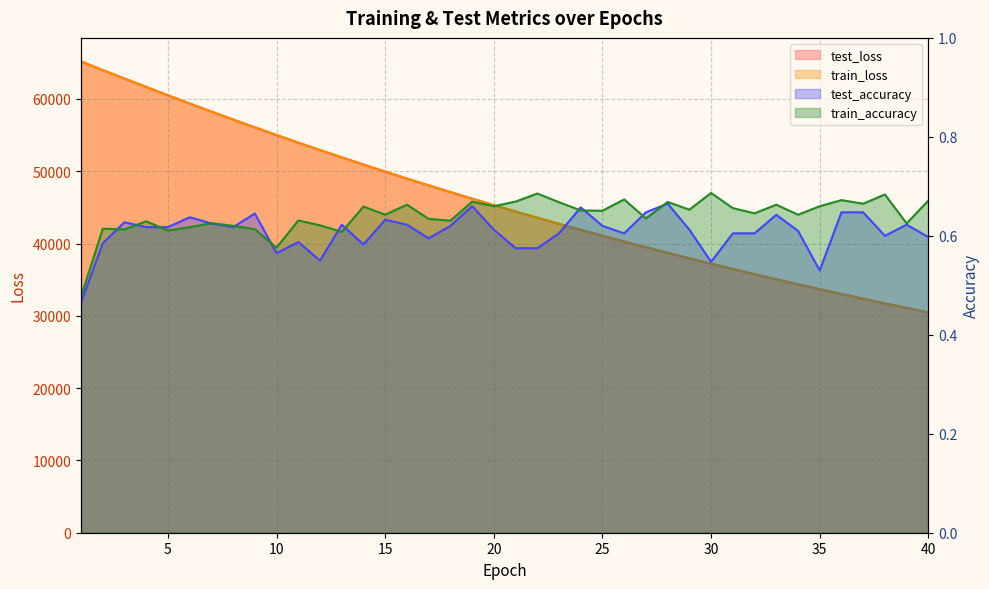

Reading right to left, transcribe all the data shown in this chart.

test_loss: 30476.9	31095.6	31725.4	32367.4	33021.4	33688.0	34367.2	35058.8	35763.4	36481.7	37212.7	37958.0	38716.8	39490.2	40277.3	41079.6	41896.5	42728.3	43575.6	44438.3	45316.6	46210.9	47121.8	48048.4	48991.7	49952.2	50928.8	51923.3	52934.2	53963.5	55010.7	56075.2	57157.3	58256.9	59374.7	60508.7	61658.3	62821.4	63995.1	65190.7
train_loss: 30476.6	31095.4	31725.1	32367.1	33021.1	33687.6	34367.0	35058.4	35763.2	36481.2	37212.4	37957.7	38716.7	39489.9	40277.2	41079.5	41896.3	42728.1	43575.3	44437.9	45316.3	46210.6	47121.5	48048.4	48991.5	49951.9	50928.6	51923.1	52934.3	53963.5	55010.7	56075.0	57157.5	58257.1	59374.8	60508.5	61658.0	62821.6	63994.6	65189.3
test_accuracy: 0.6	0.6	0.6	0.6	0.6	0.5	0.6	0.6	0.6	0.6	0.5	0.6	0.7	0.6	0.6	0.6	0.7	0.6	0.6	0.6	0.6	0.7	0.6	0.6	0.6	0.6	0.6	0.6	0.5	0.6	0.6	0.6	0.6	0.6	0.6	0.6	0.6	0.6	0.6	0.5
train_accuracy: 0.7	0.6	0.7	0.7	0.7	0.7	0.6	0.7	0.6	0.7	0.7	0.7	0.7	0.6	0.7	0.7	0.7	0.7	0.7	0.7	0.7	0.7	0.6	0.6	0.7	0.6	0.7	0.6	0.6	0.6	0.6	0.6	0.6	0.6	0.6	0.6	0.6	0.6	0.6	0.5